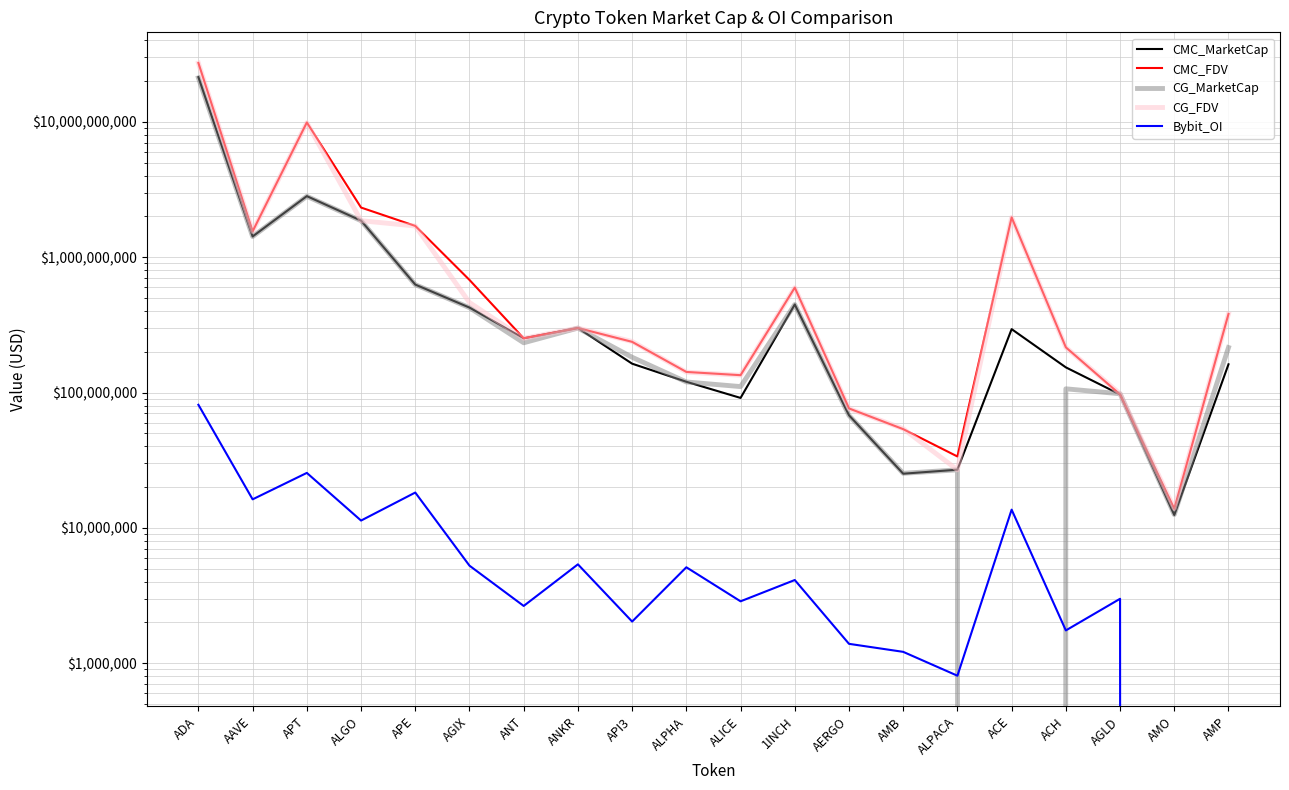

At which category is the sum across all series the highest?

ADA